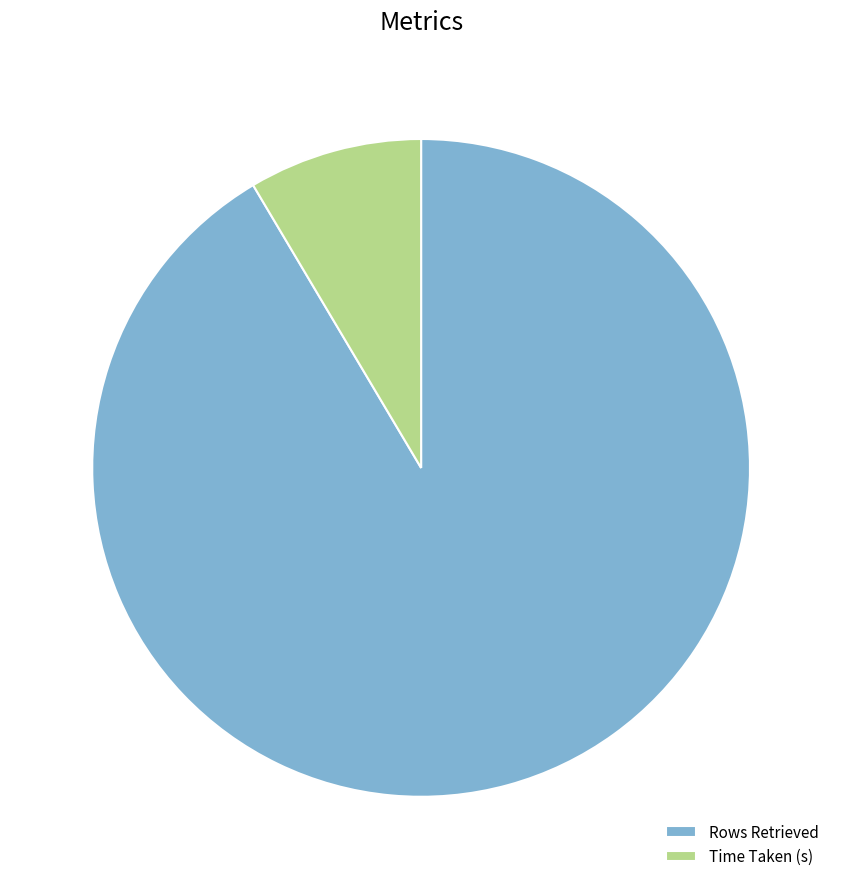

How many slices are in this pie chart?

2